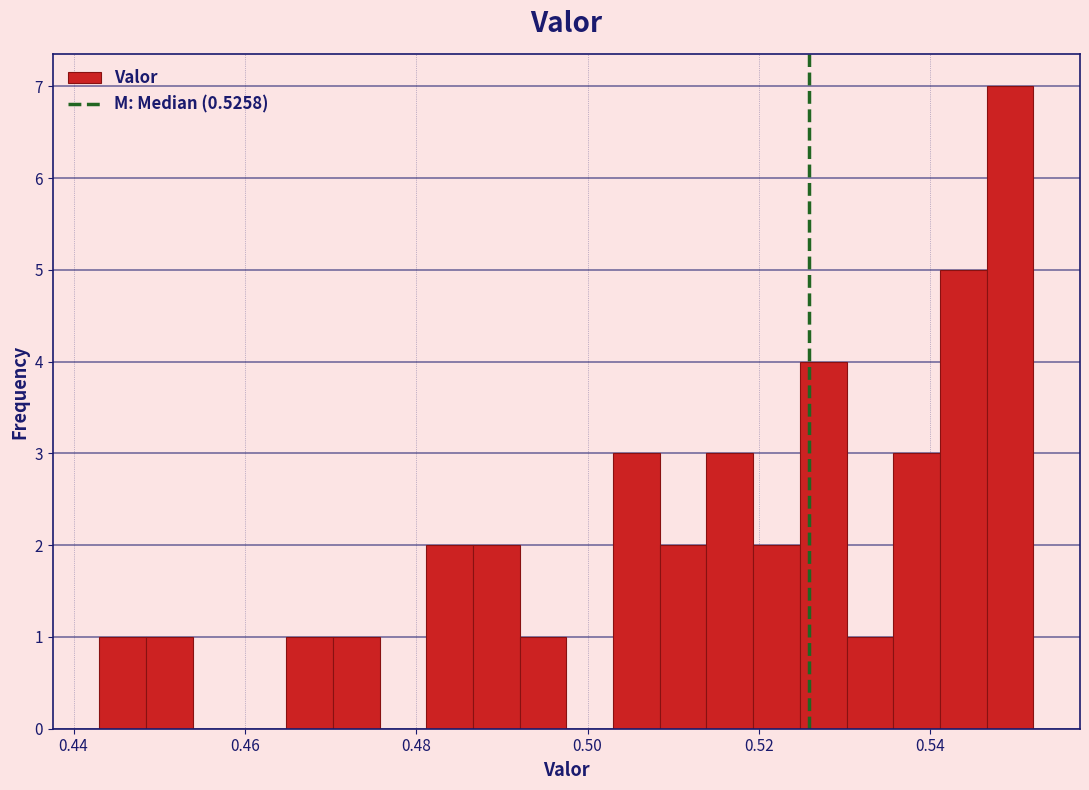

Around what value on the x-axis is the tallest bar? Give the approximate position of its centre, as read against the axis.

0.550